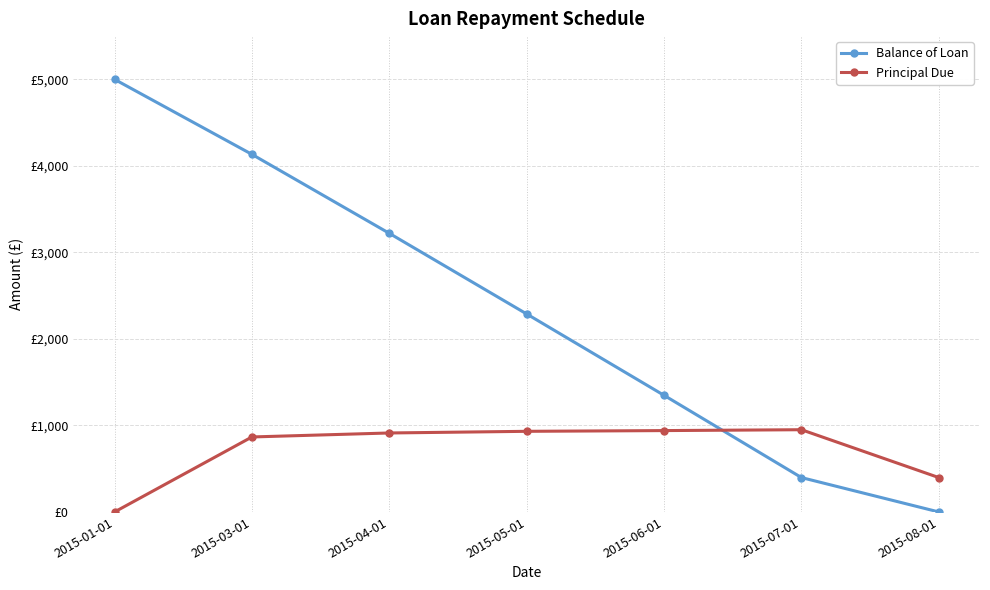

True or false: Balance of Loan has more than 2 points higher than both neighbors.

False